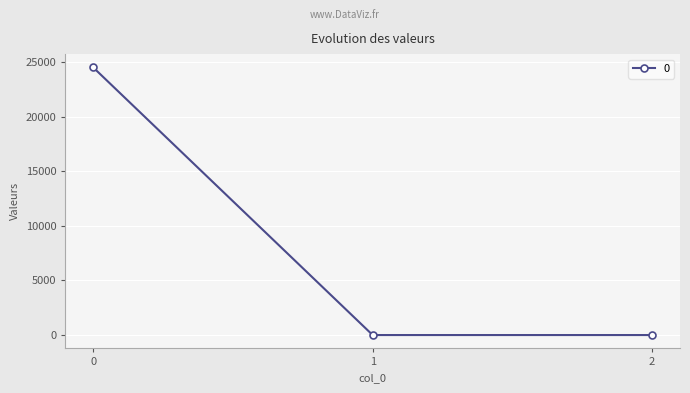

True or false: the data shows 0.0 at 2.

True